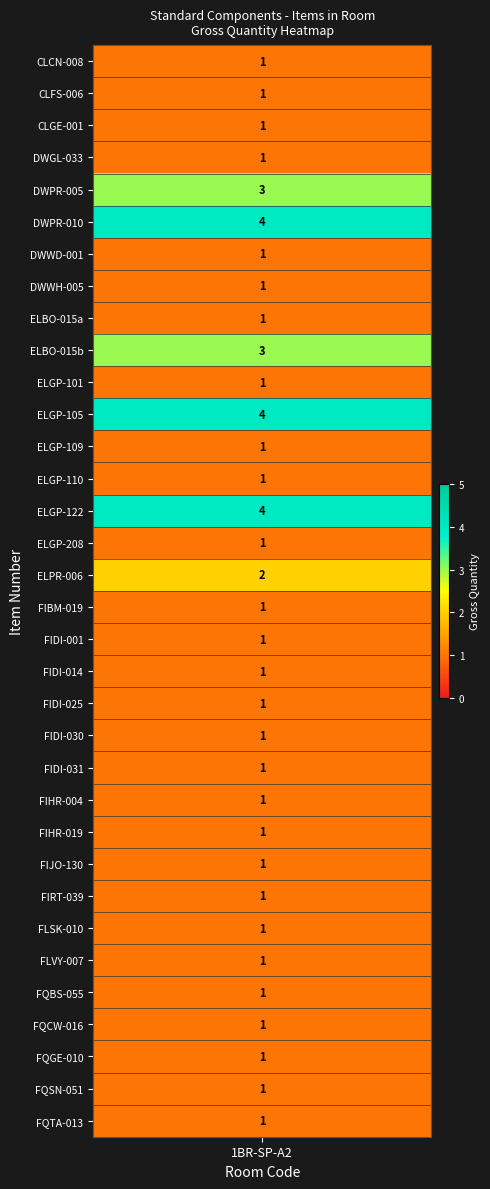

True or false: the data shows 1 at 3.

True